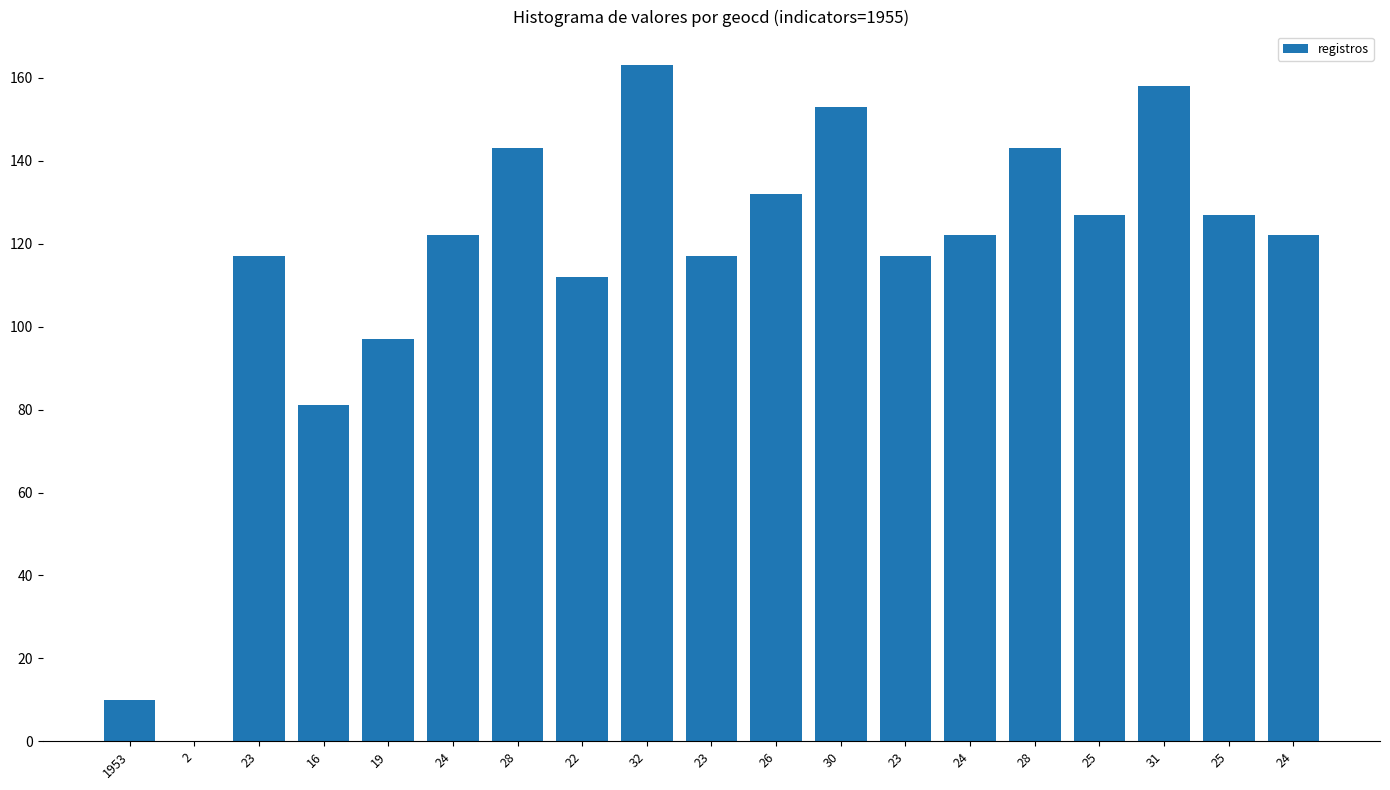

Which label corresponds to the smallest value in the chart?

2